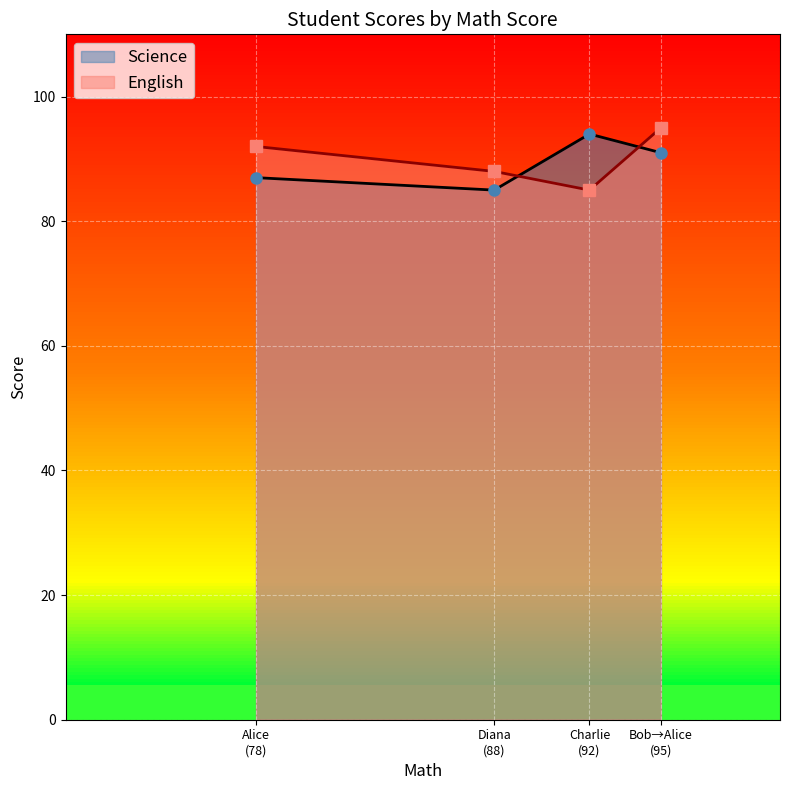

True or false: English and Science intersect in this chart.

True